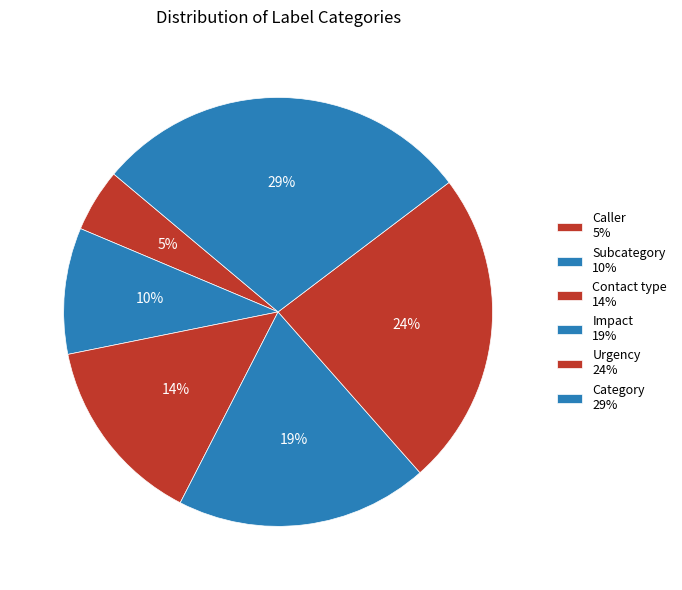

How many slices are in this pie chart?

6